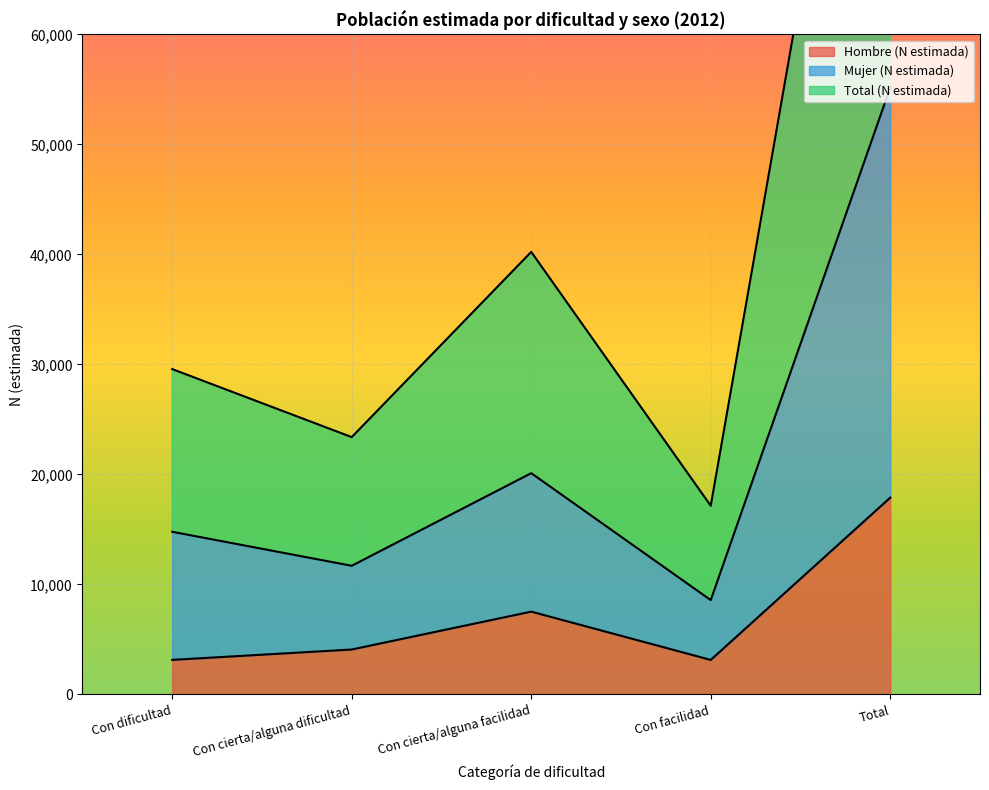

Which series has the largest range (max minus min)?

Total (N estimada)